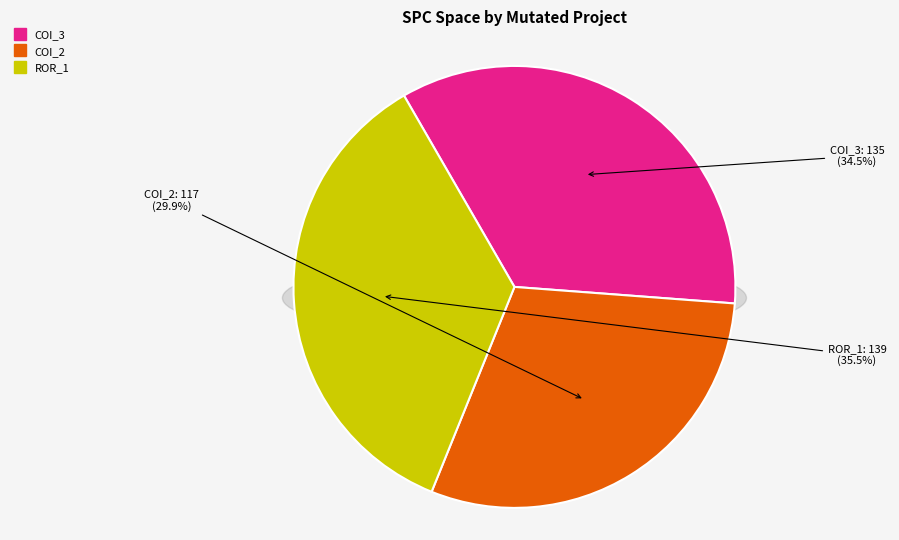

Which slice is the largest?

Forward.EmailSystem.Client.ROR_1